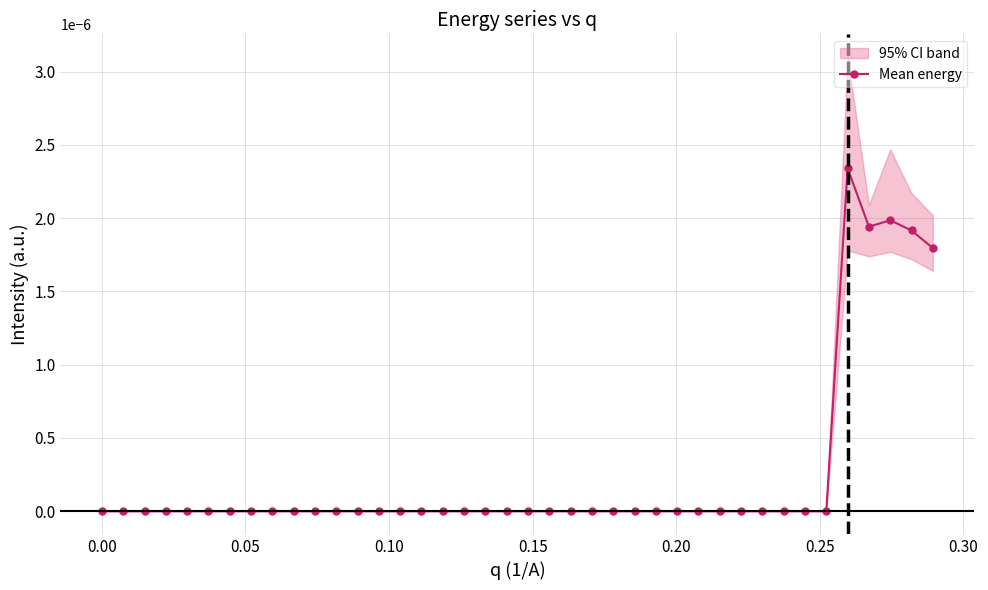

How many lines are shown in the chart?

1